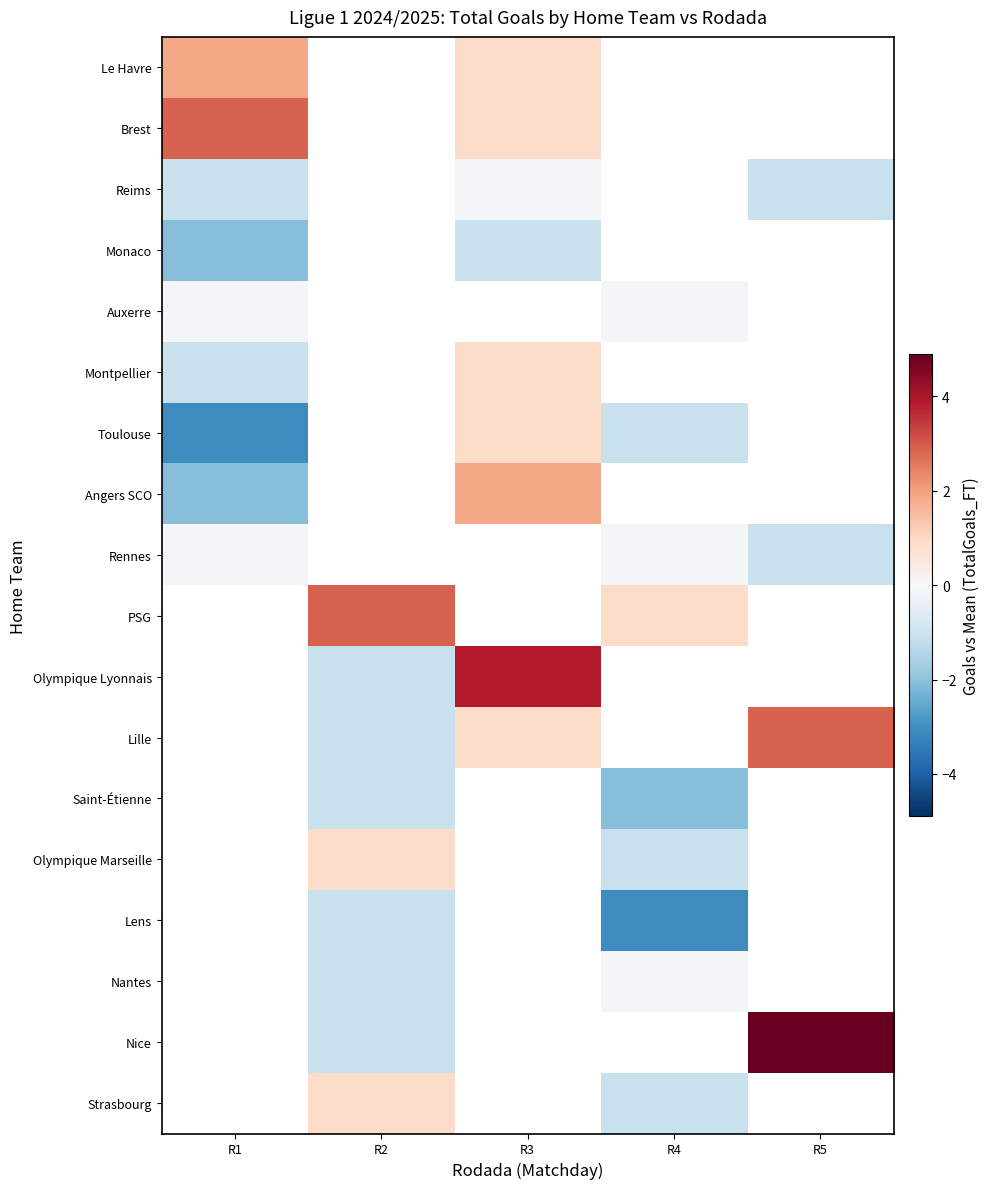

At R1, list the series in order from smallest to largest.

Toulouse, Monaco, Angers SCO, Reims, Montpellier, Auxerre, Rennes, Le Havre, Brest, PSG, Olympique Lyonnais, Lille, Saint-Étienne, Olympique Marseille, Lens, Nantes, Nice, Strasbourg